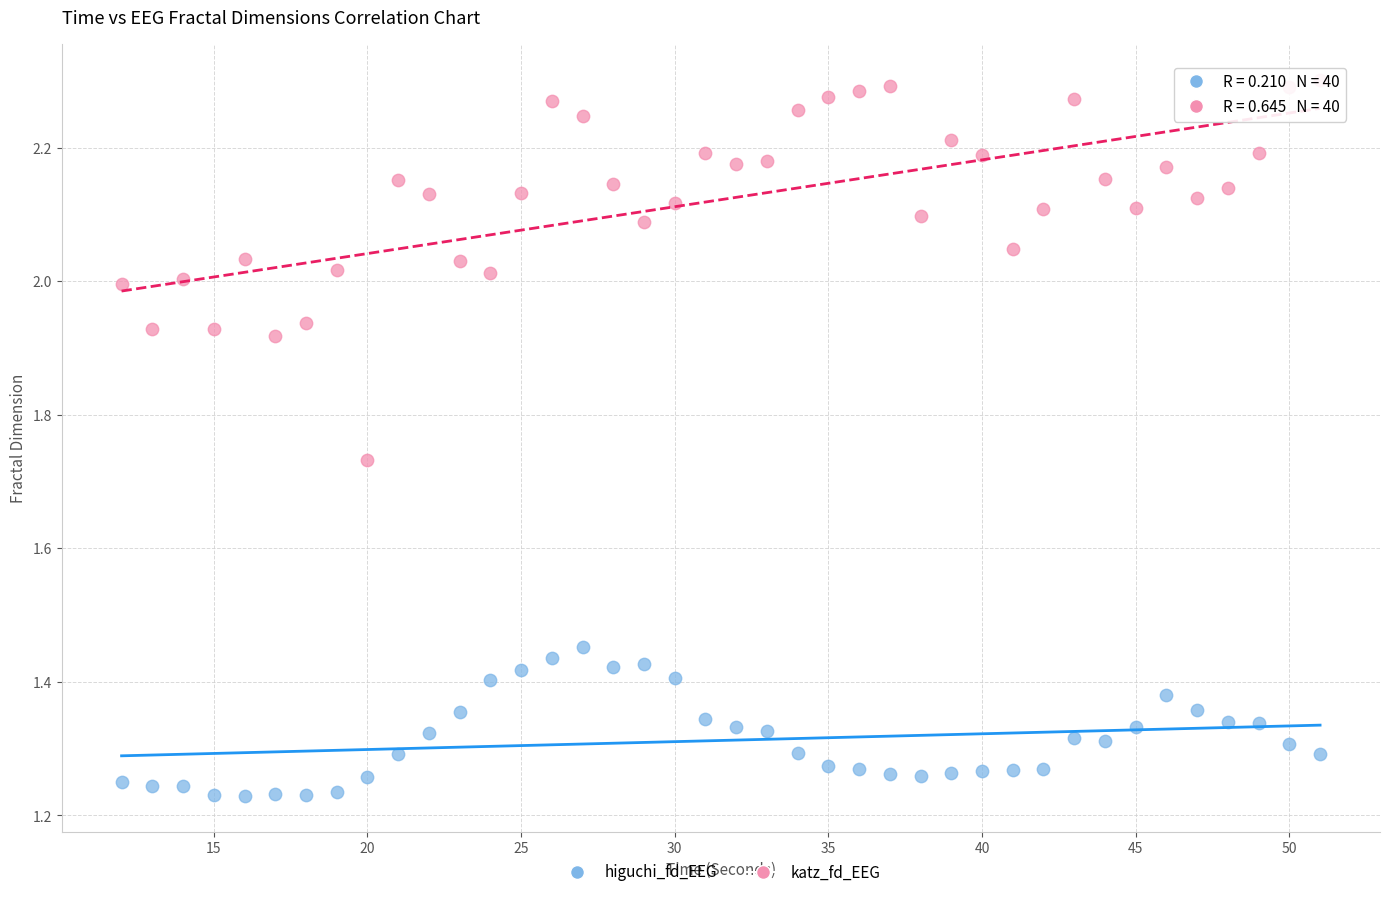

Which series contains the lowest Y value?

higuchi_fd_EEG